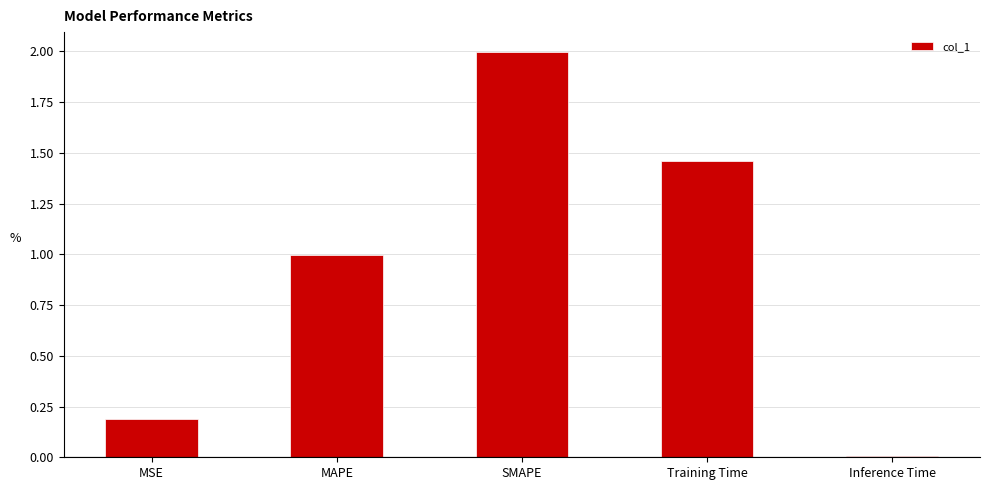

The chart shows a value of 1.0 at MAPE. True or false?

True